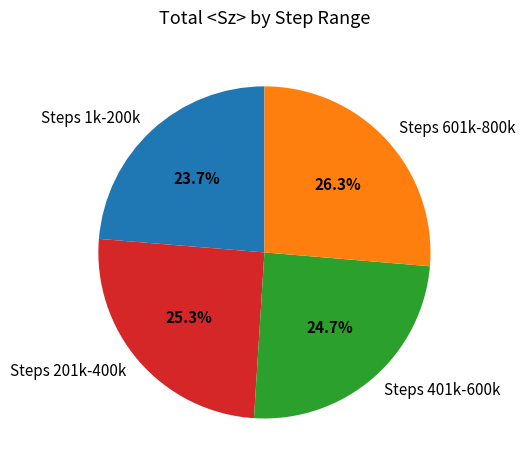

Between Steps 201k-400k and Steps 1k-200k, which is larger?

Steps 201k-400k